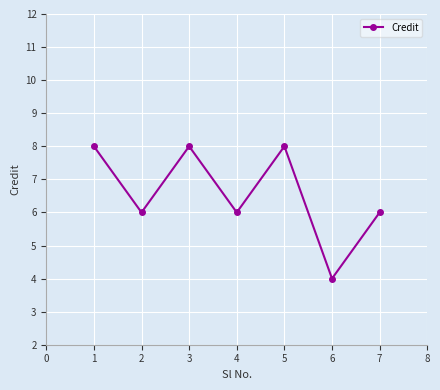

What is the ratio of the value at 1 to the value at 3?

1.0